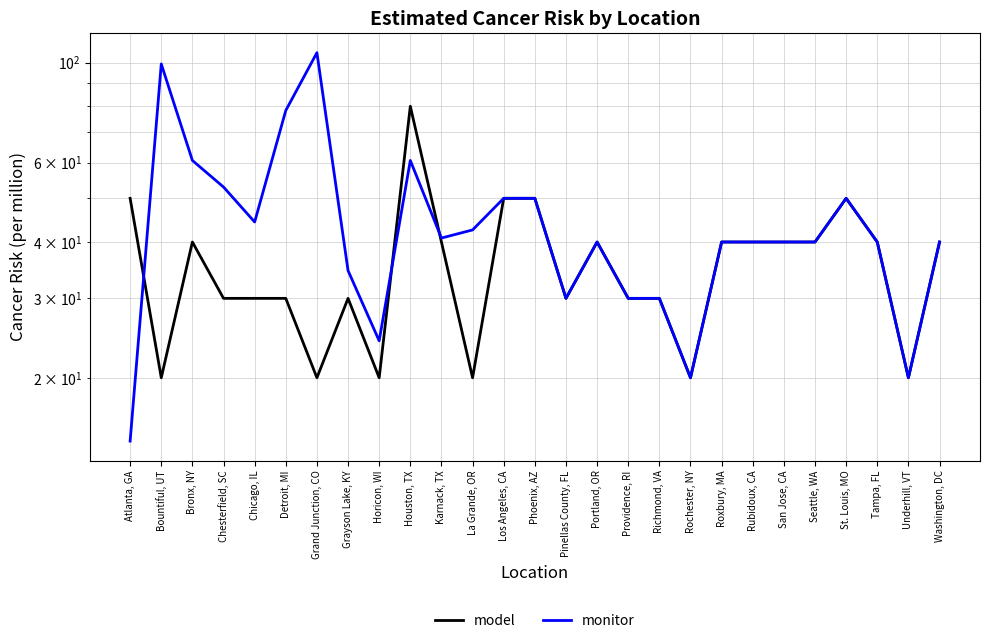

The monitor series shows 20.0 at Rochester, NY. True or false?

True